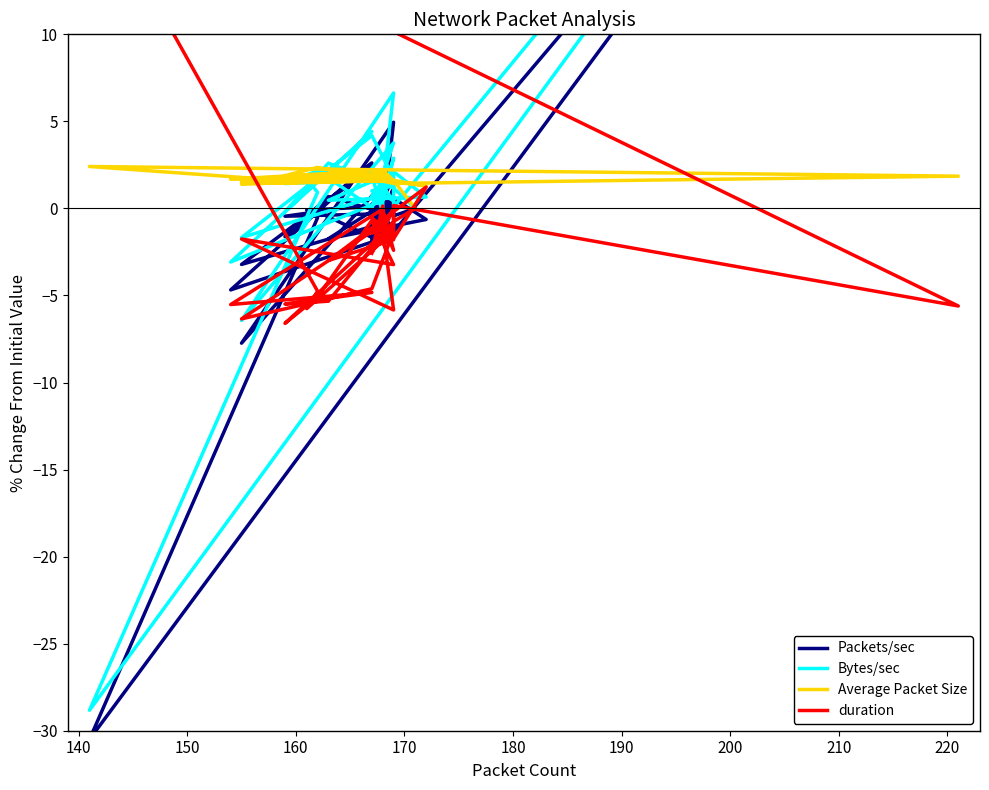

Is the value of Average Packet Size at 12 greater than the value of duration at 180?

Yes